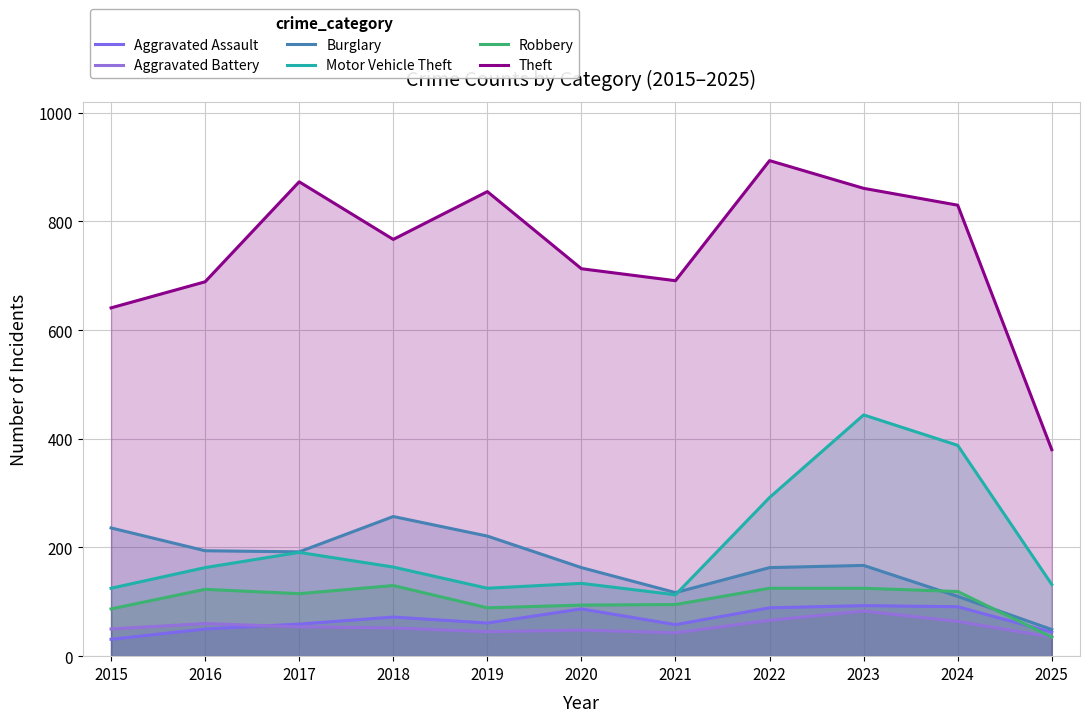

Does the chart display data point markers on the line(s)?

No